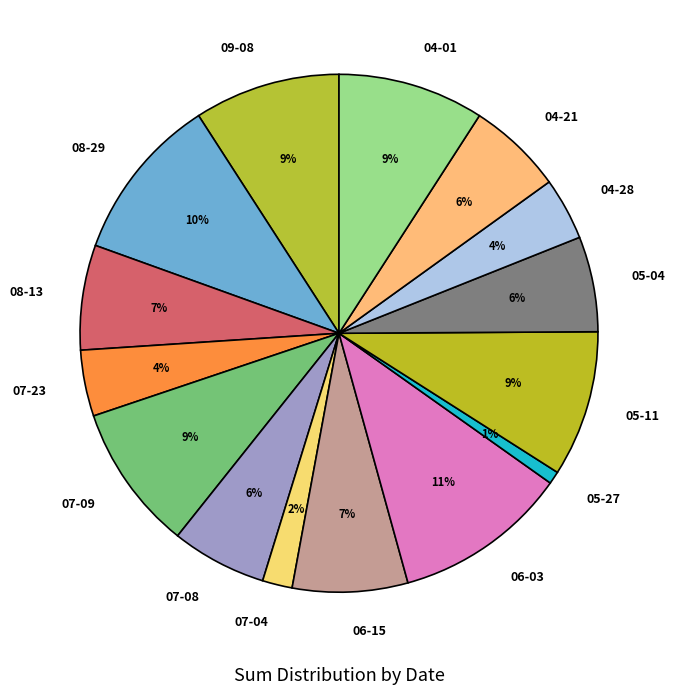

What is the ratio of the value at 09-08 to the value at 08-29?

0.9